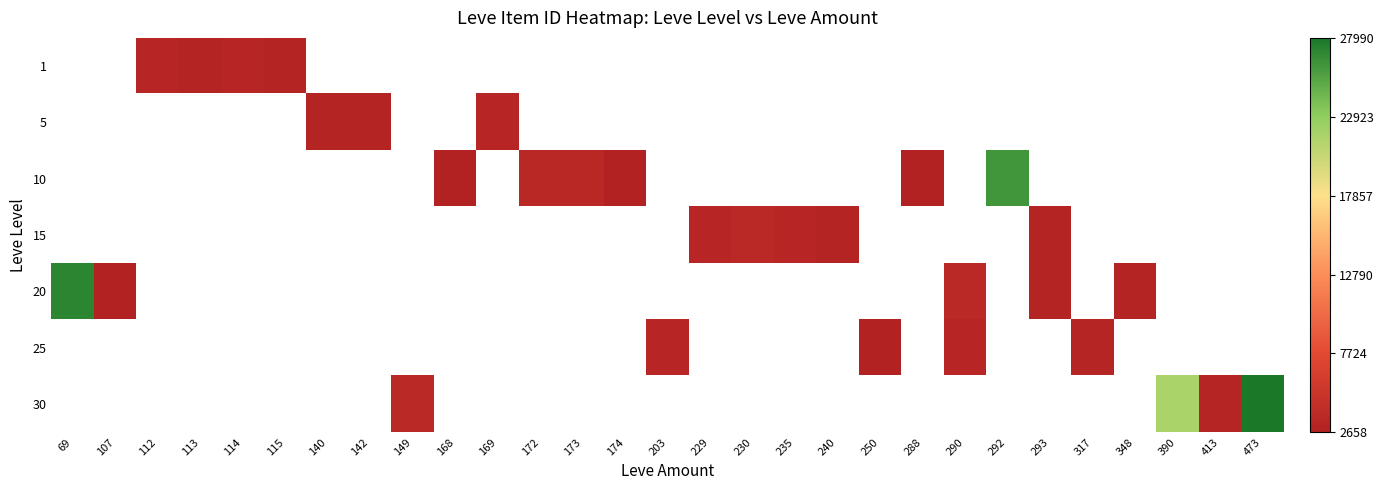

Between 235 and 142, which is larger?

142